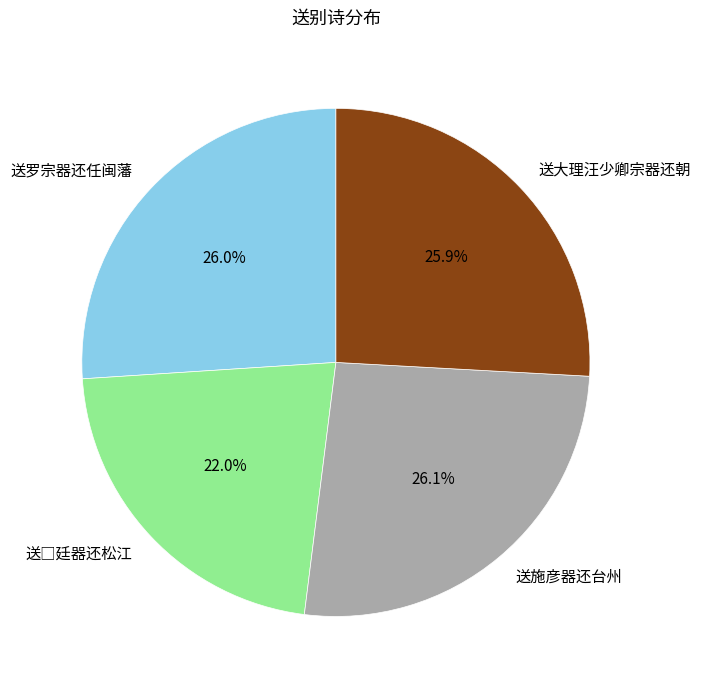

What percentage is NOT represented by 送罗宗器还任闽藩?

74.0%